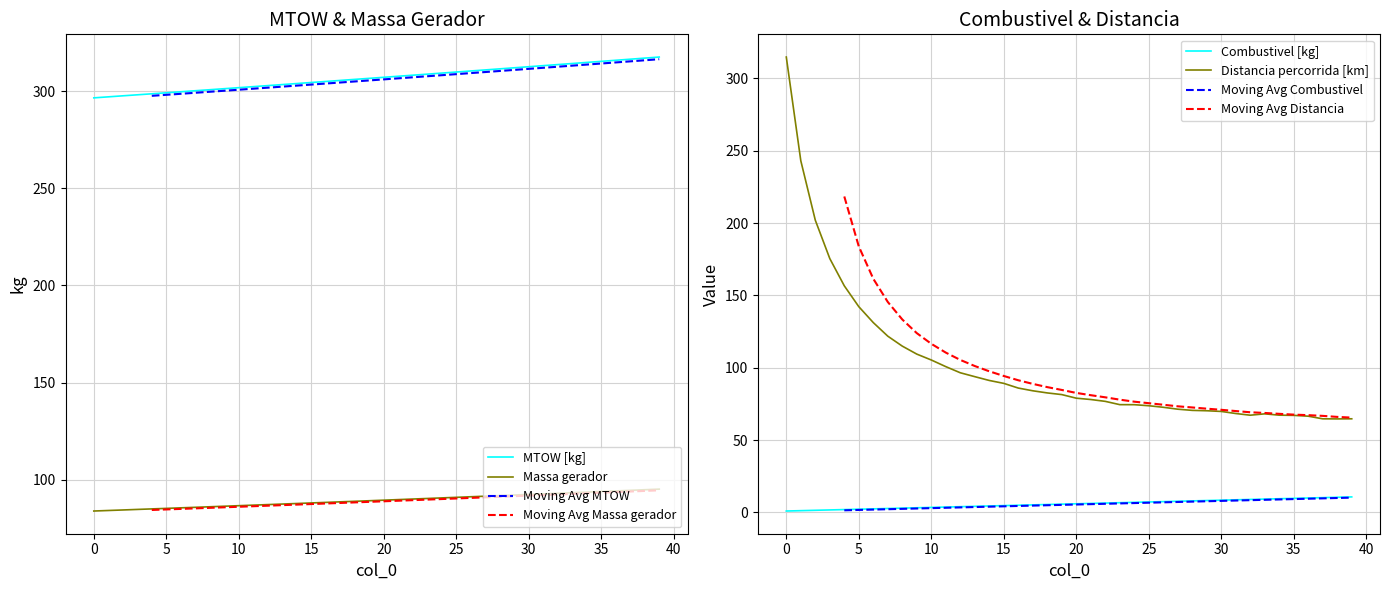

Where is the first local minimum for Distancia percorrida [km]?

32